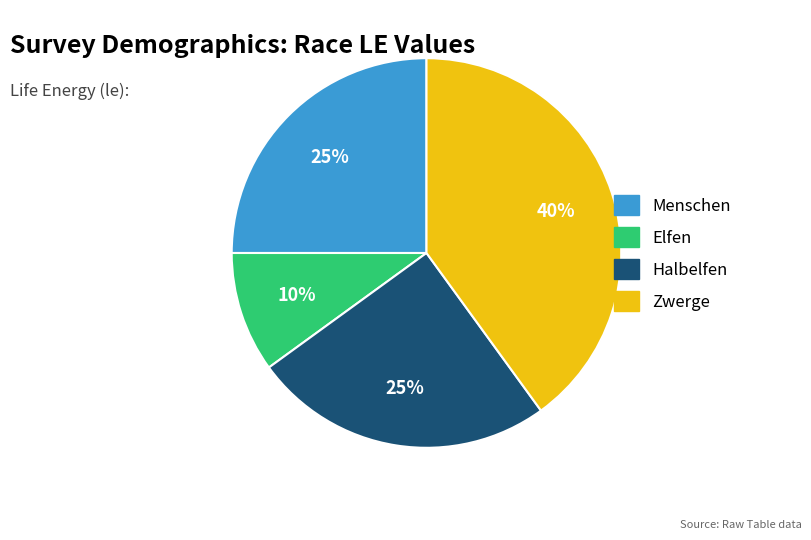

Is the sum of Zwerge and Menschen greater than half?

Yes